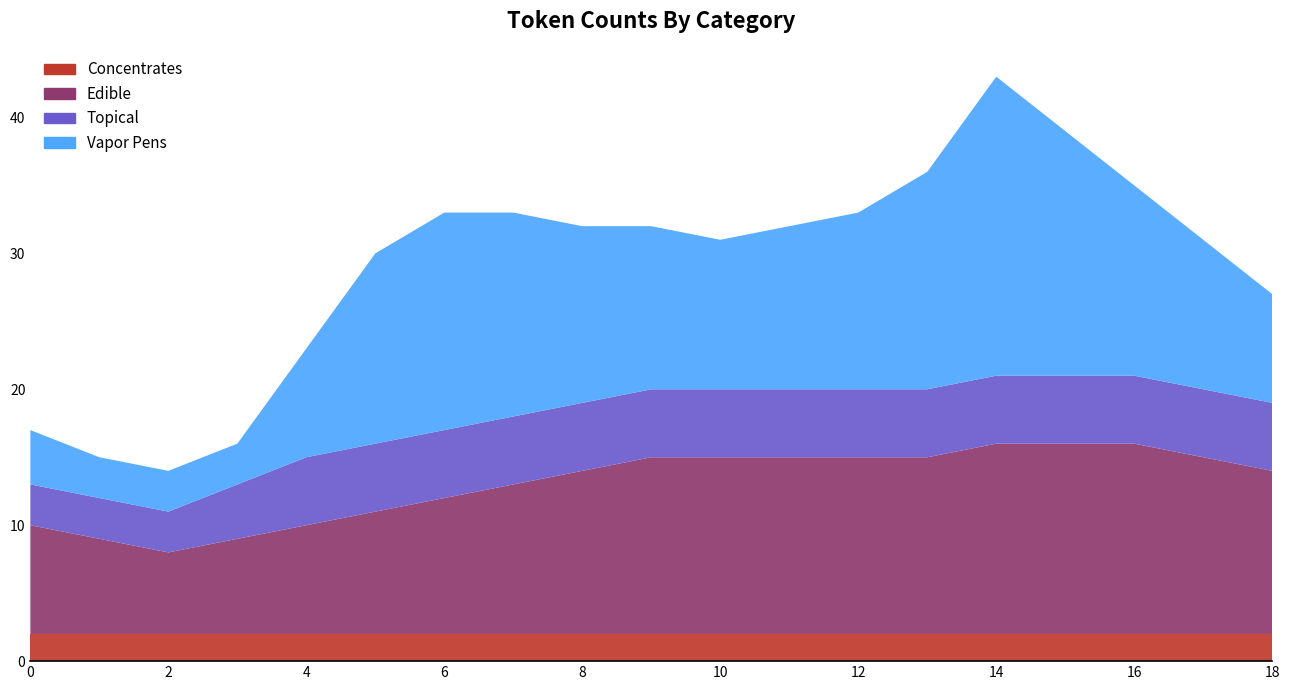

Reading left to right, extract all data points from this chart.

Concentrates: 0=2	1=2	2=2	3=2	4=2	5=2	6=2	7=2	8=2	9=2	10=2	11=2	12=2	13=2	14=2	15=2	16=2	17=2	18=2
Edible: 0=8	1=7	2=6	3=7	4=8	5=9	6=10	7=11	8=12	9=13	10=13	11=13	12=13	13=13	14=14	15=14	16=14	17=13	18=12
Topical: 0=3	1=3	2=3	3=4	4=5	5=5	6=5	7=5	8=5	9=5	10=5	11=5	12=5	13=5	14=5	15=5	16=5	17=5	18=5
Vapor Pens: 0=4	1=3	2=3	3=3	4=8	5=14	6=16	7=15	8=13	9=12	10=11	11=12	12=13	13=16	14=22	15=18	16=14	17=11	18=8